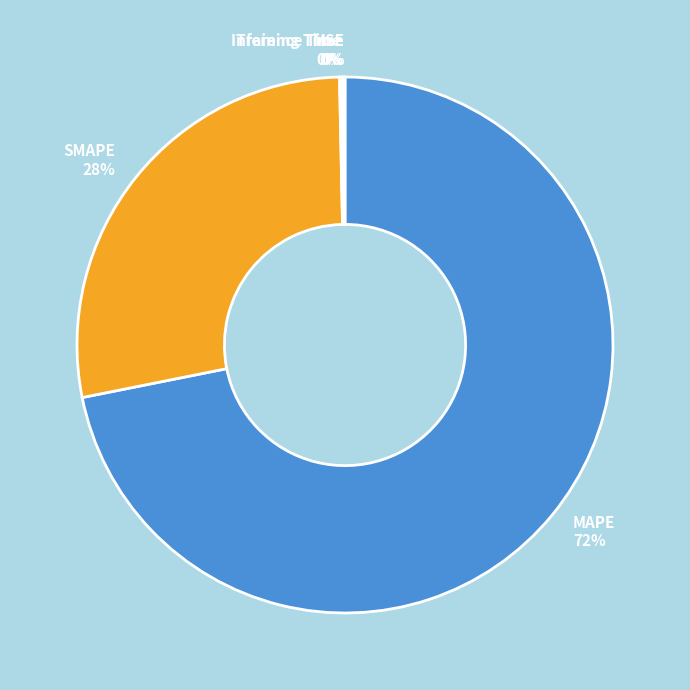

To the nearest percent, what is the average slice percentage?

20%